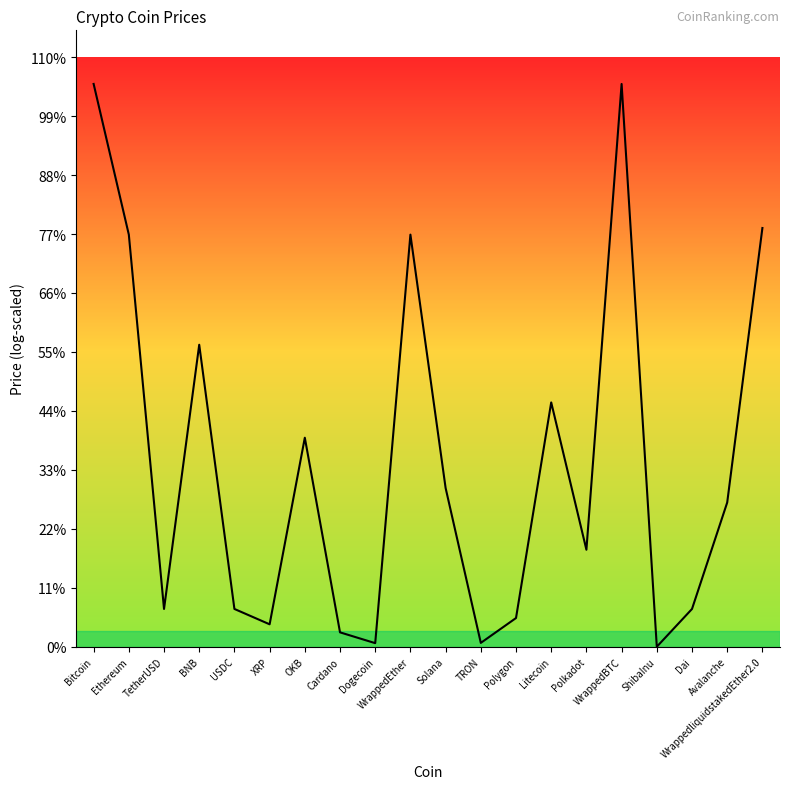

True or false: the data shows 9971.9 at Ethereum.

False